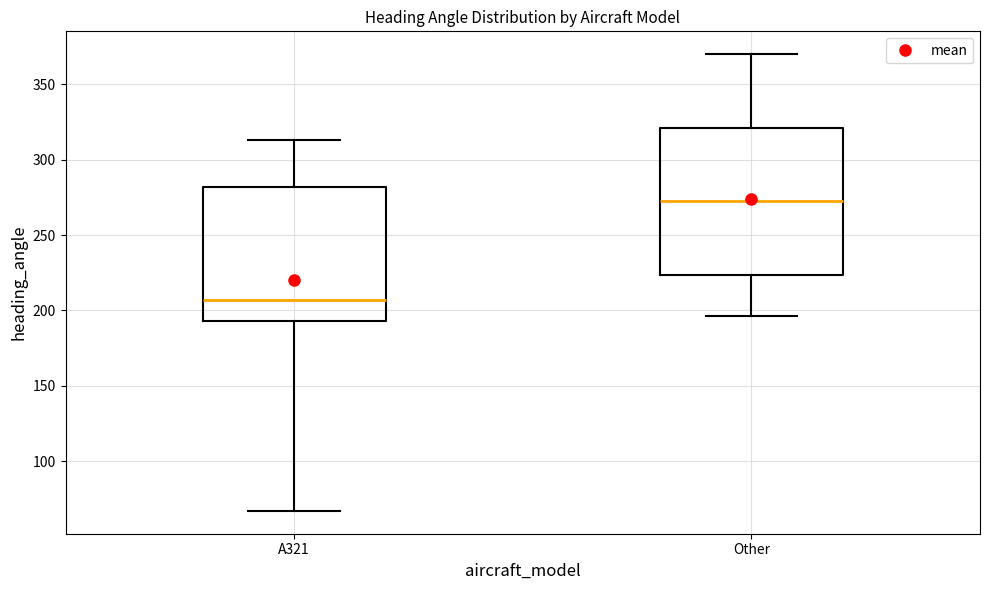

Reading left to right, transcribe this box plot: for each box, give where its median line is, the range the box spans, and where its two whiskers end, as read against the y-axis. The values are not printed on the chart, so give them approximately, as read against the axis.

A321: median 205, box 195 to 280, whiskers 65 to 315
Other: median 275, box 225 to 320, whiskers 195 to 370